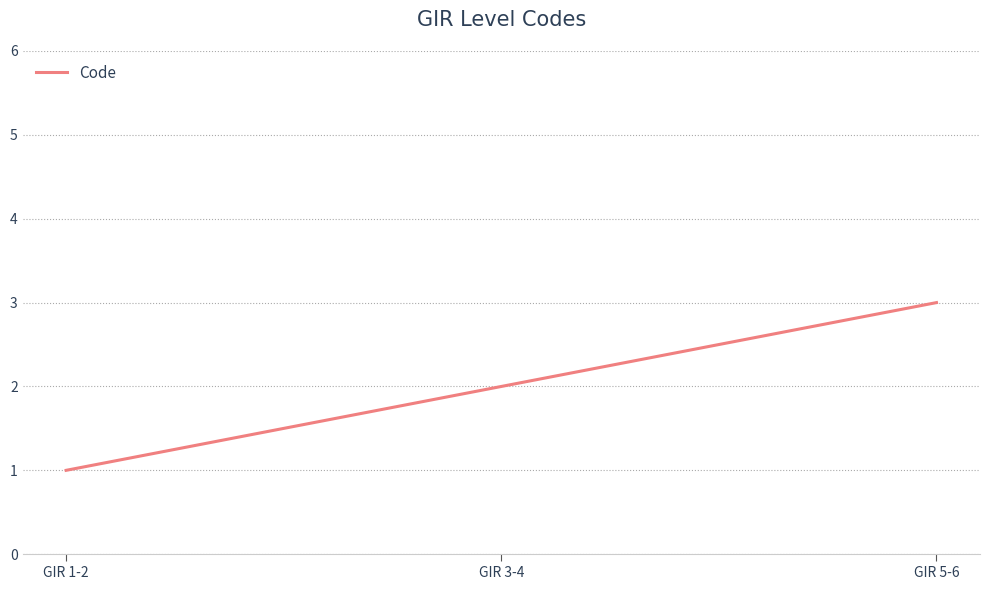

Which category has the highest value across all series?

GIR 5-6